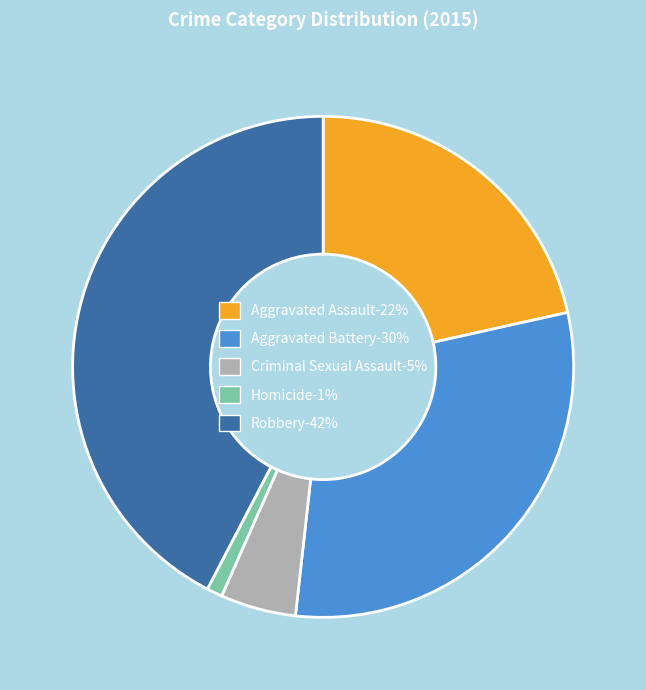

Which category has the biggest portion of the pie?

Robbery